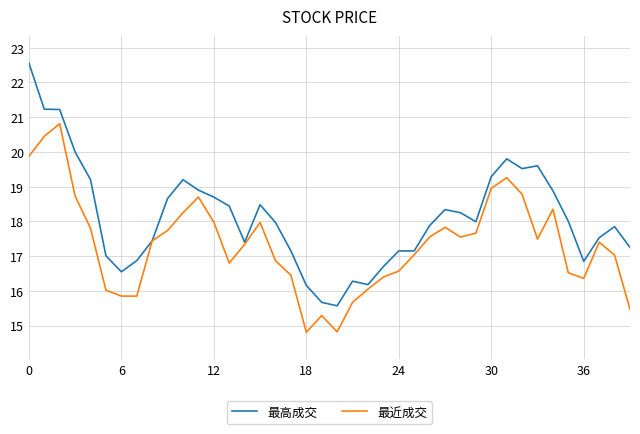

Which series has the widest spread of values?

最高成交